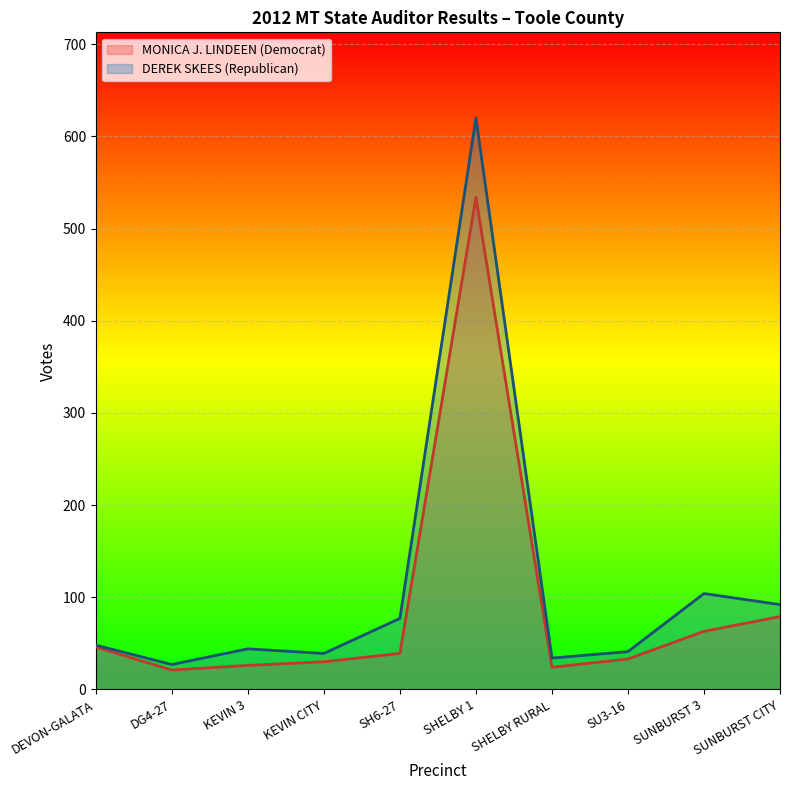

List the series in order of their overall mean, lowest first.

MONICA J. LINDEEN (Democrat), DEREK SKEES (Republican)